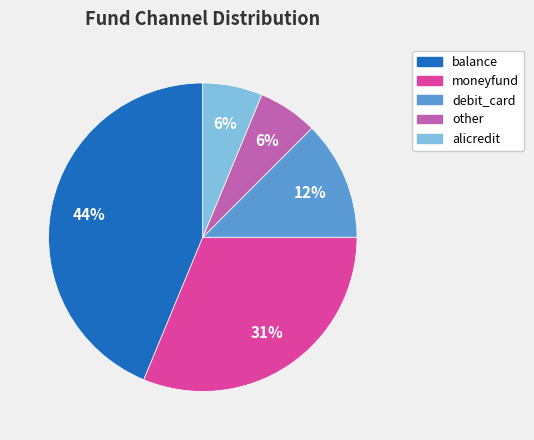

Which has a higher value, other or debit_card?

debit_card